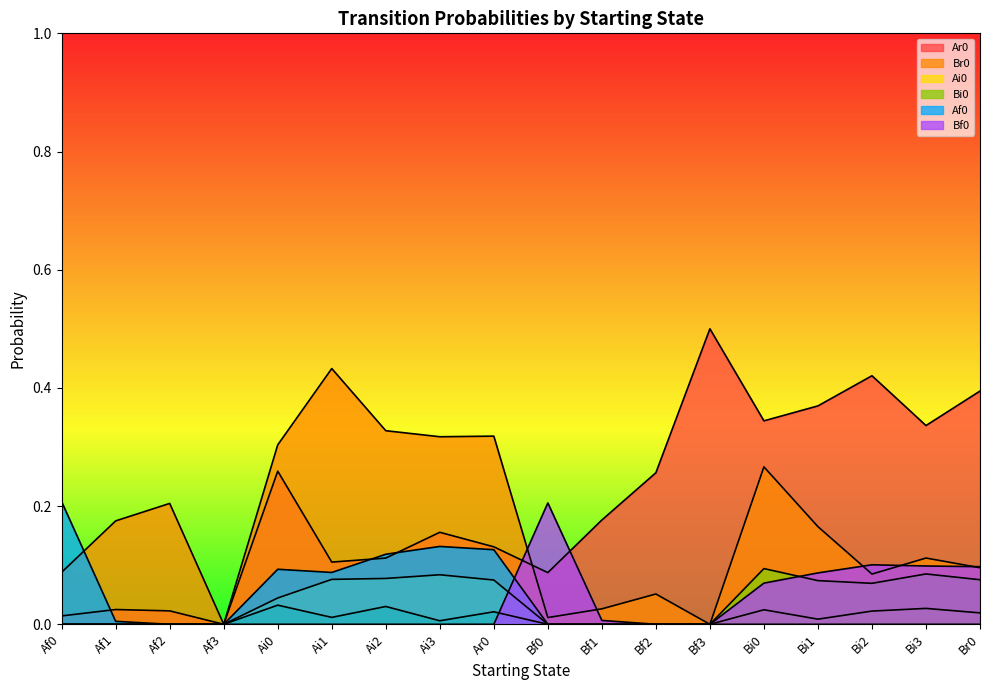

True or false: Bi0 and Af0 intersect in this chart.

False